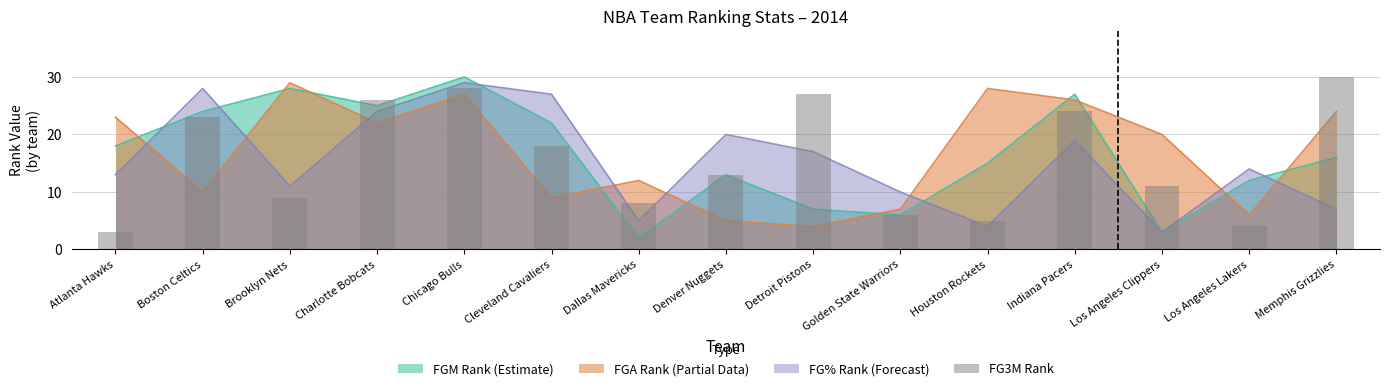

What is the maximum value shown in the chart?

30